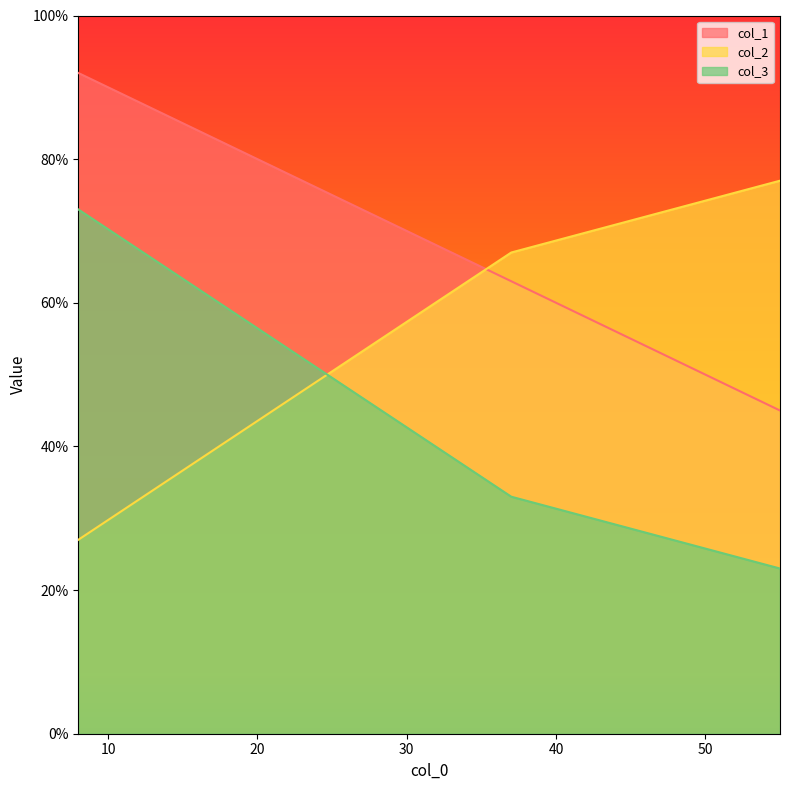

List the labels in order of col_2 value, largest first.

55, 37, 8